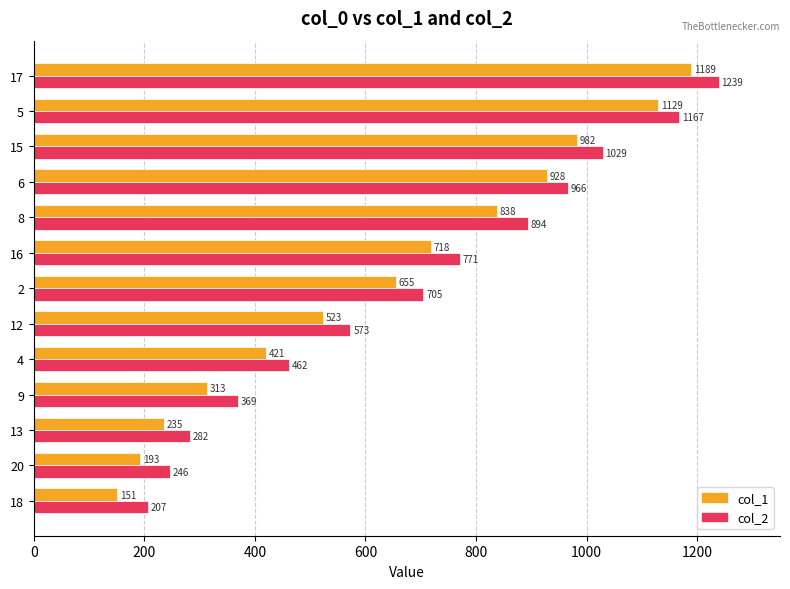

What is the total value across all series at 20?

439